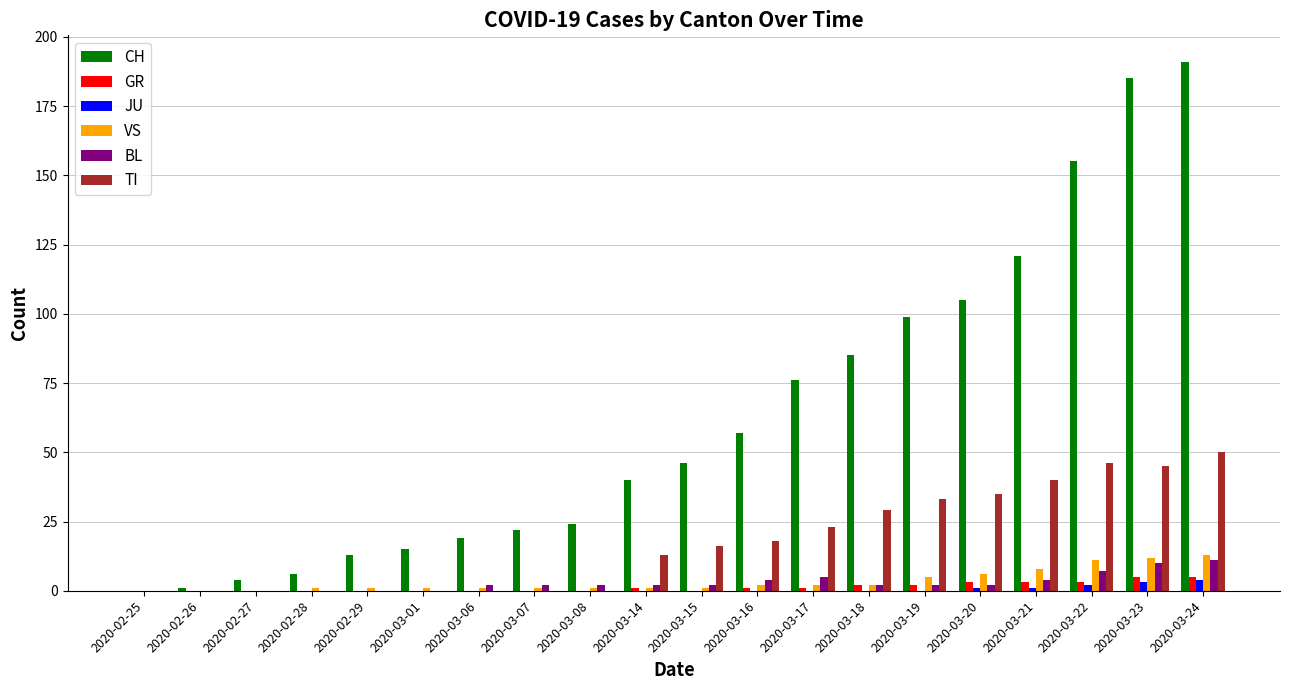

Is it true that TI equals 6 at 2020-03-17?

False